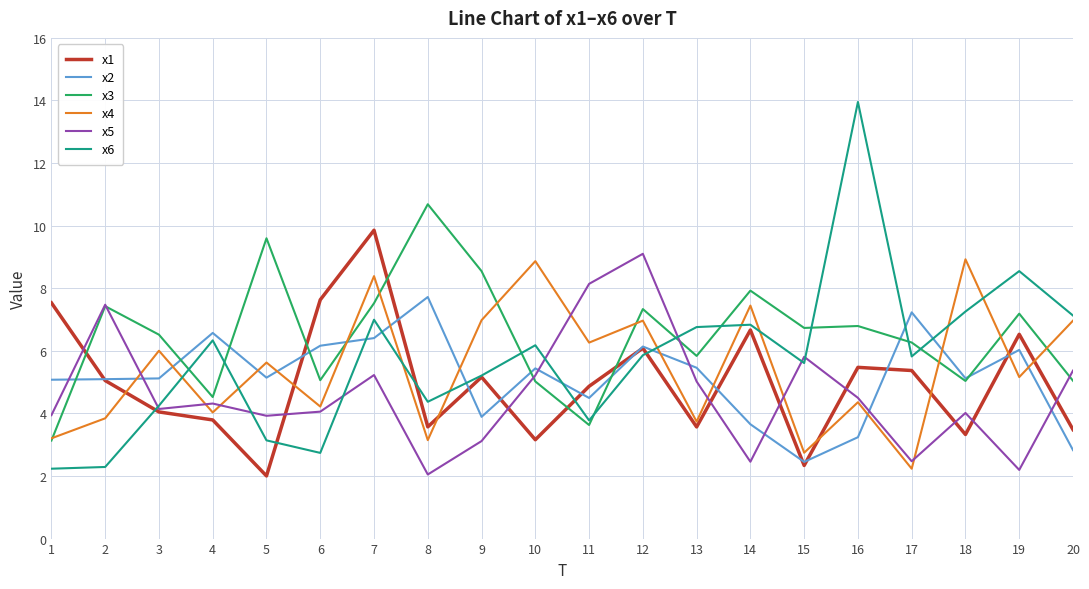

How many values in the x4 series exceed 5?

11